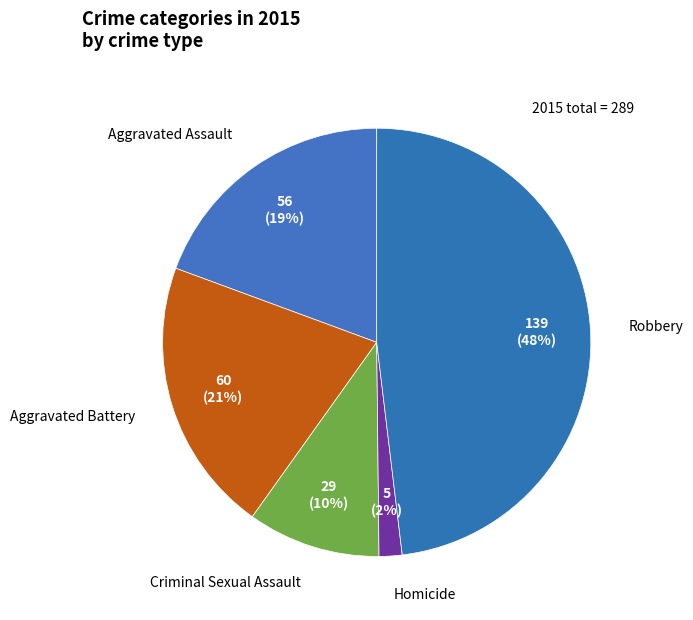

Is there any slice that represents more than half of the pie?

No